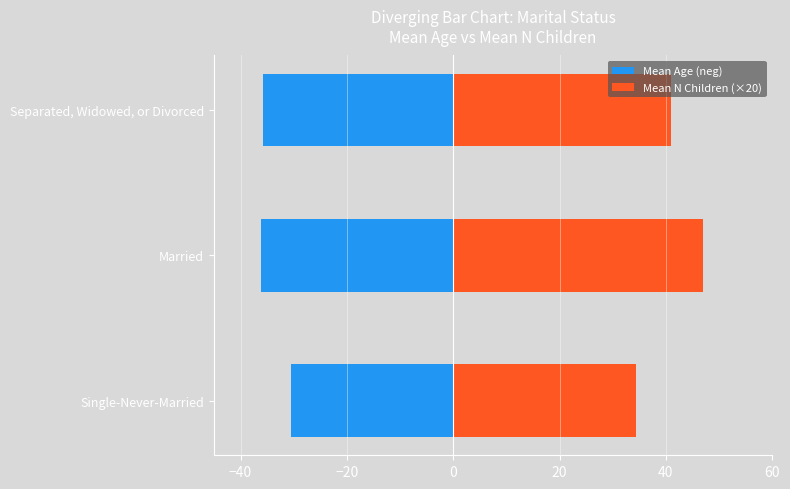

What is the sum of all Mean Age (neg) values?

-102.5